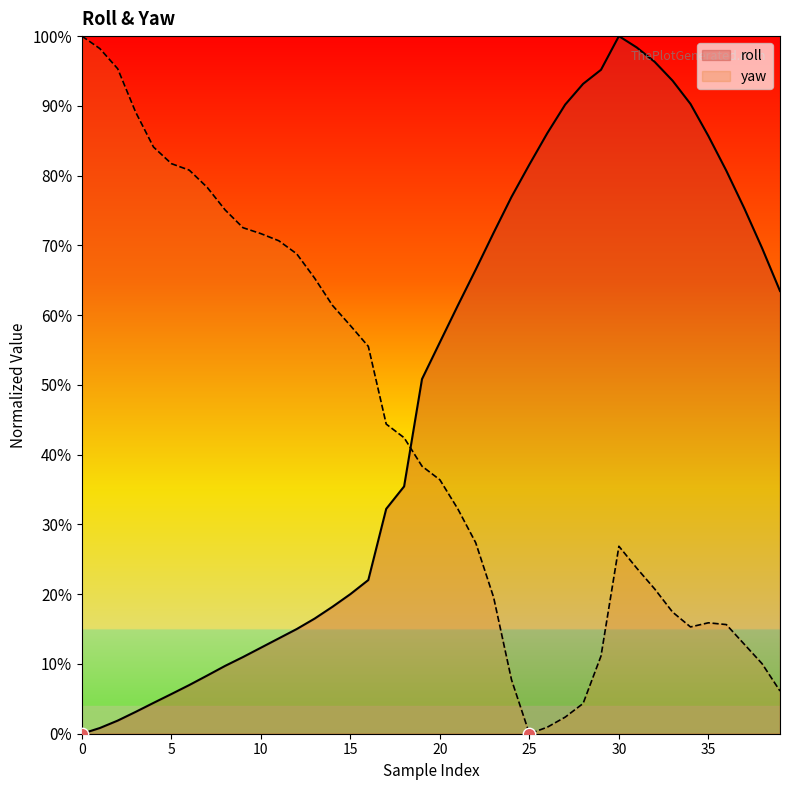

At which category is the sum across all series the highest?

30